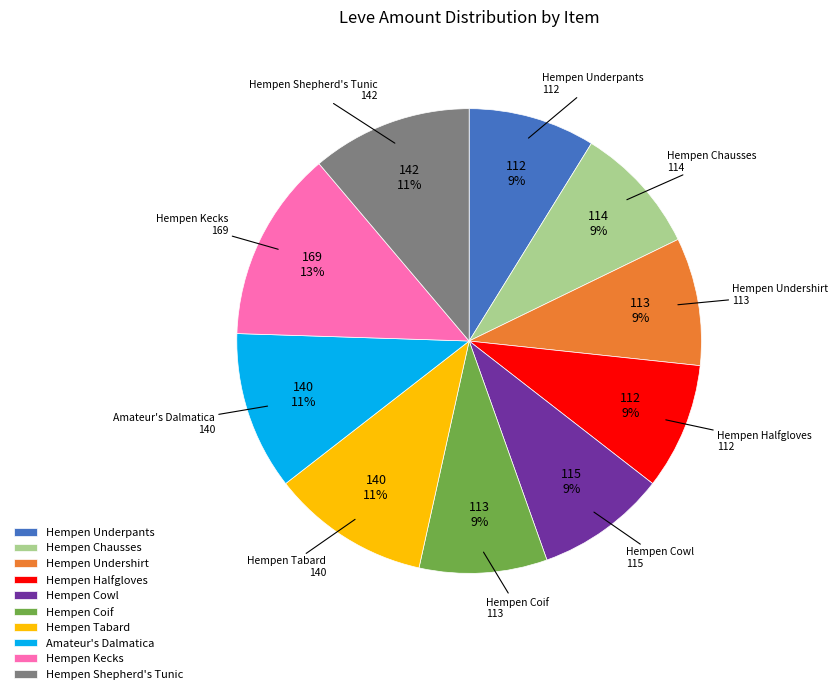

Which category has the biggest portion of the pie?

Hempen Kecks